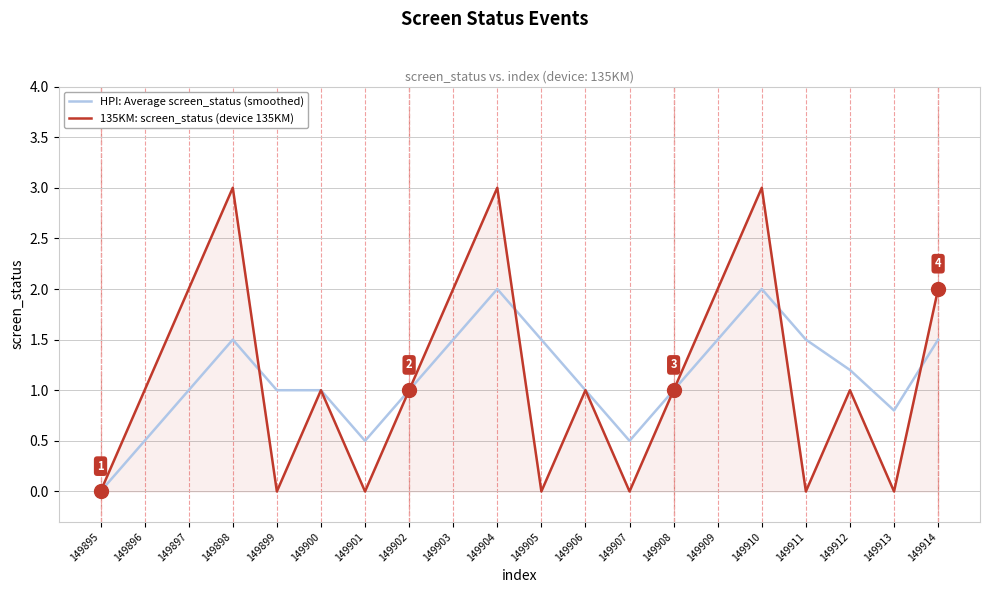

The 135KM: screen_status (device 135KM) series shows 1.0 at 149902. True or false?

True